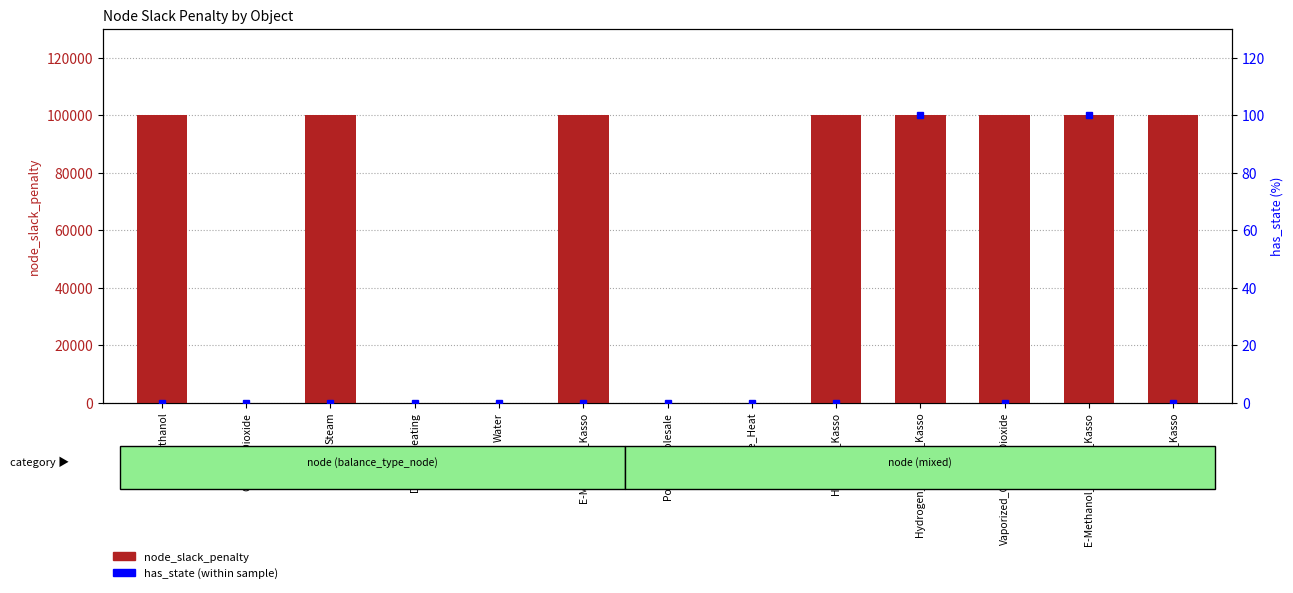

What position from the left is Steam?

3